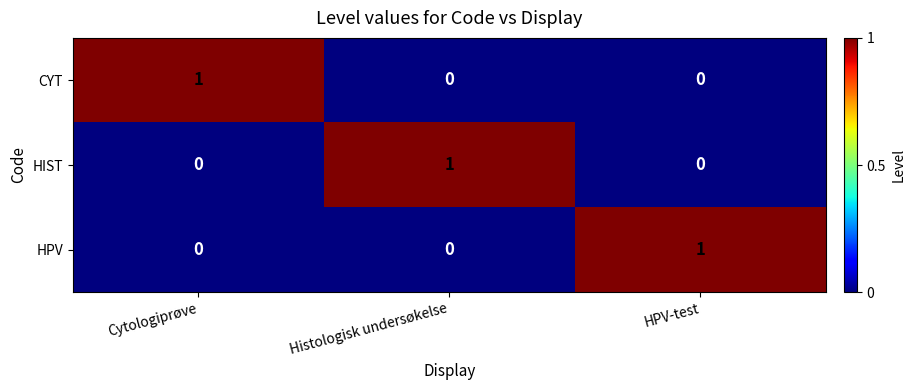

Reading left to right, list all the values displayed in this chart.

CYT: 1	0	0
HIST: 0	1	0
HPV: 0	0	1